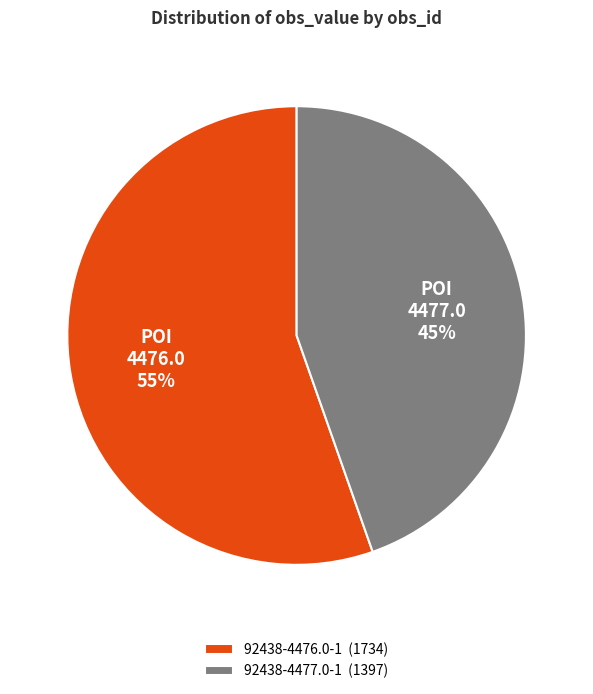

Which category accounts for the majority?

92438-4476.0-1